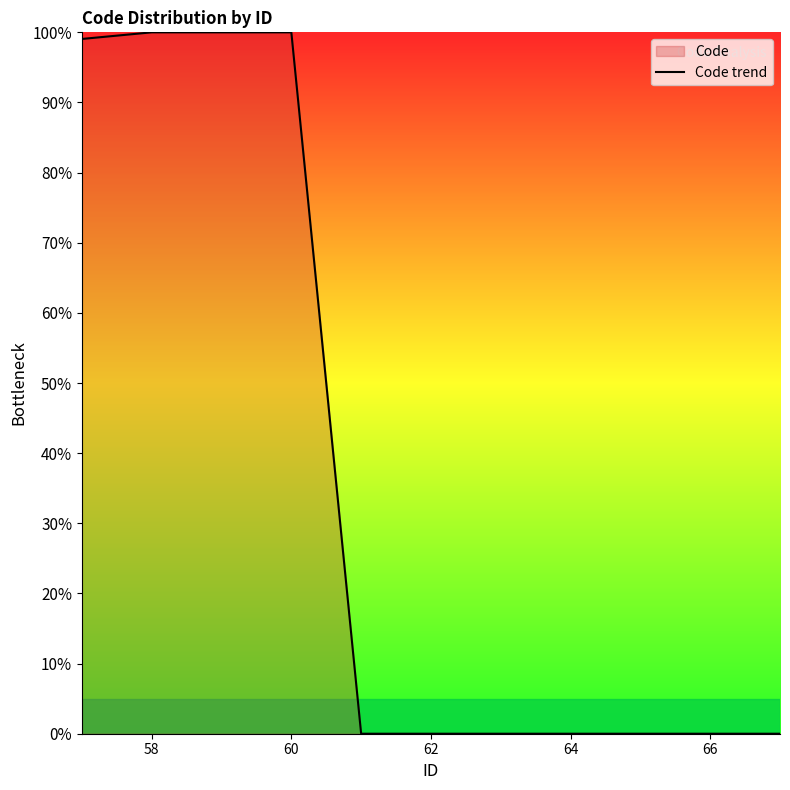

What is the greatest value displayed?

100.0